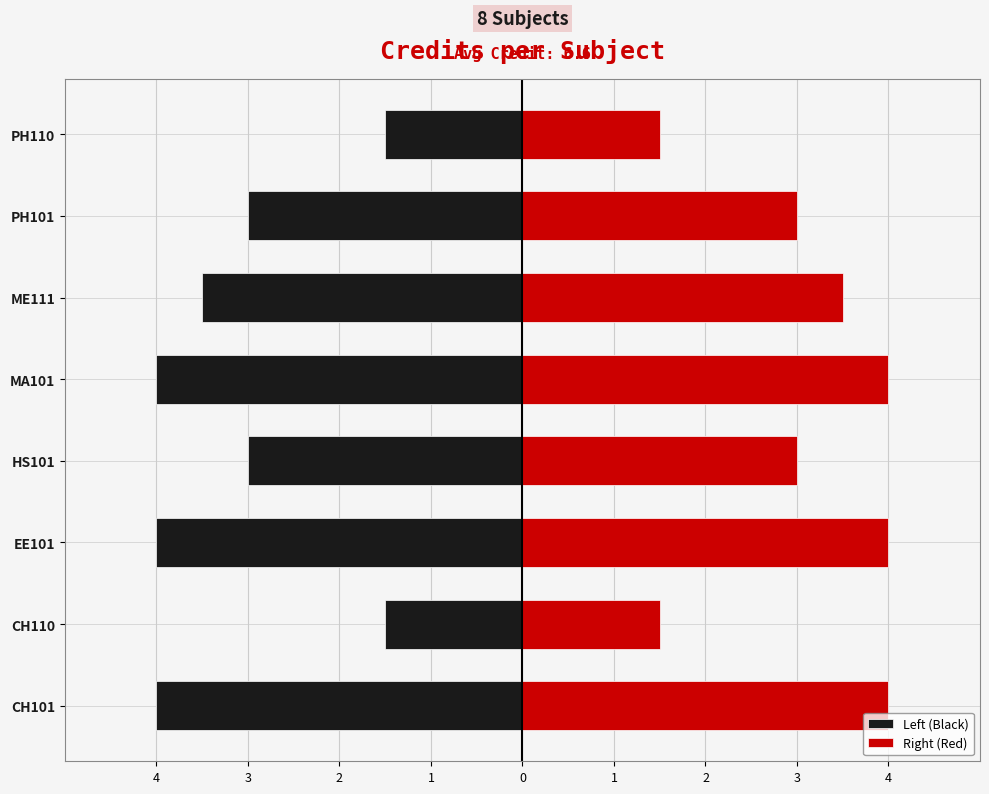

Rank the series by their average value, from lowest to highest.

Left (Black), Right (Red)